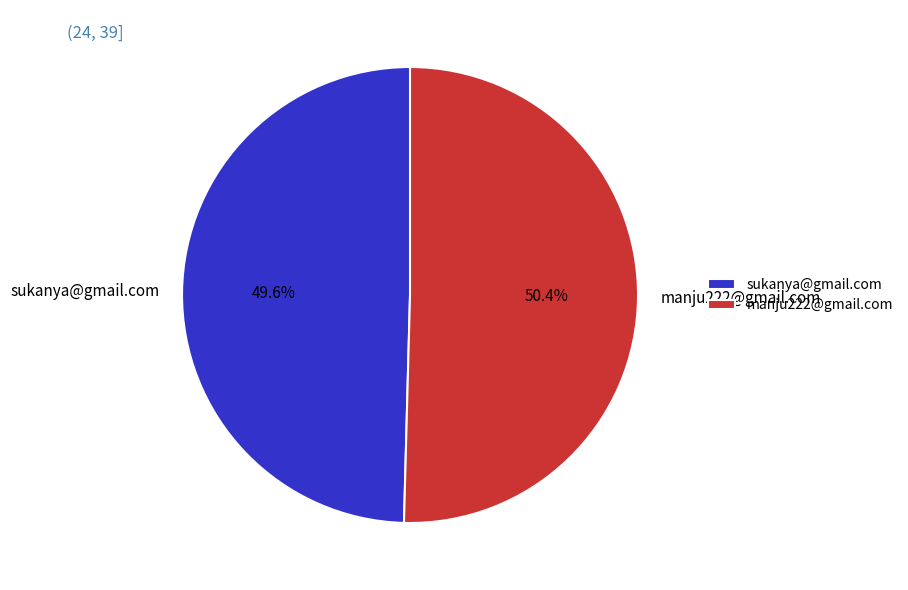

True or false: manju222@gmail.com accounts for 50% of the total.

True